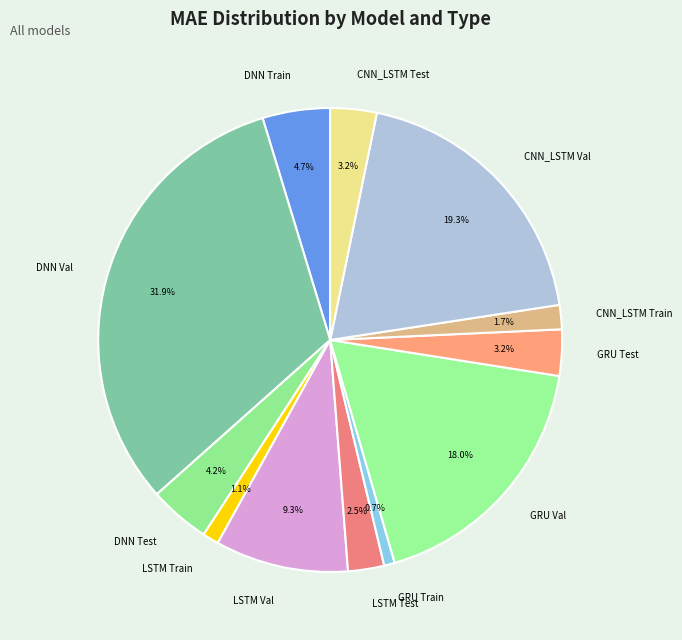

True or false: GRU Test accounts for 3% of the total.

True